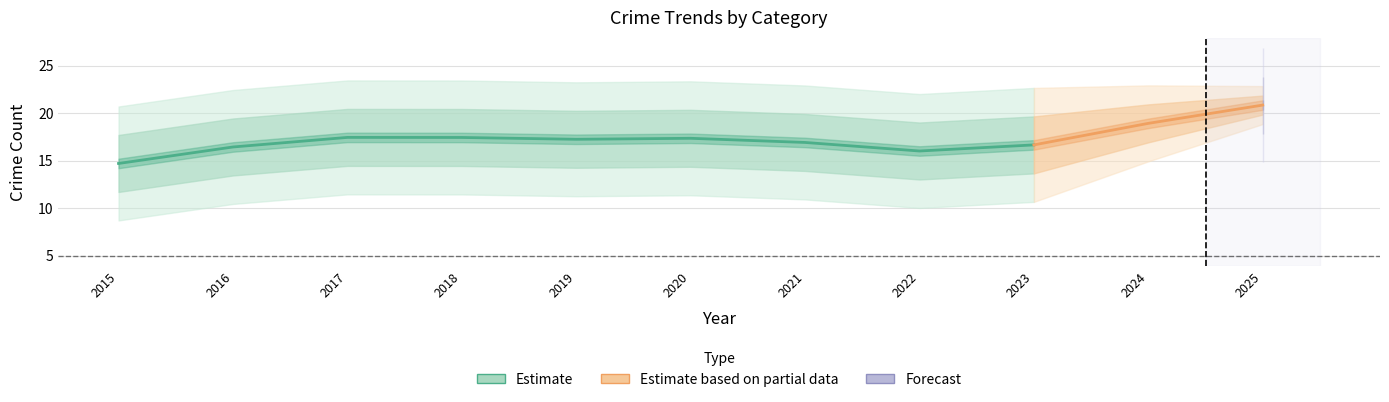

Does the chart have visible grid lines?

Yes